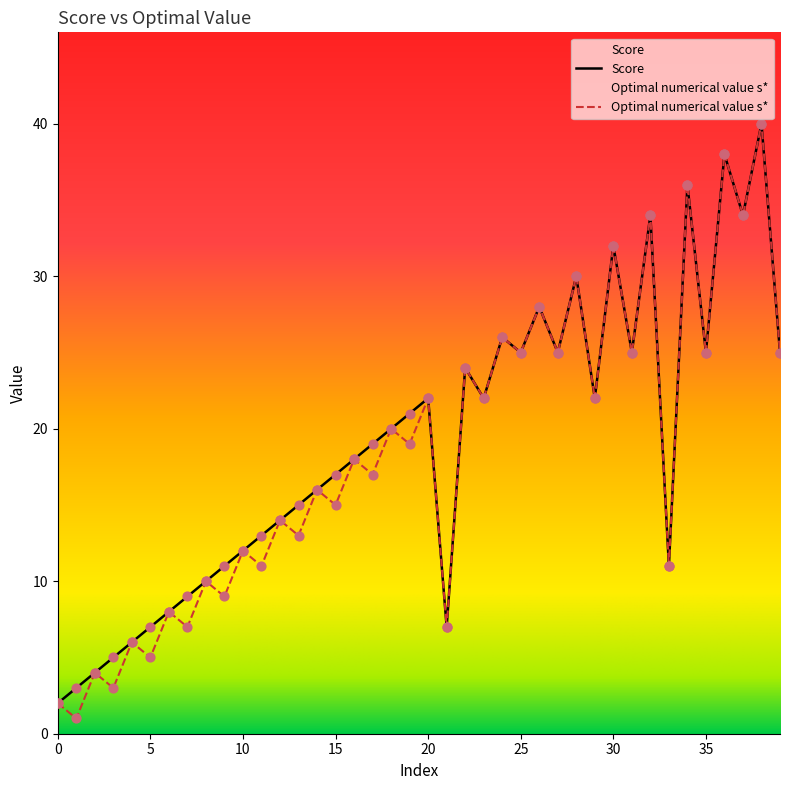

Which series reaches the maximum Y coordinate?

Score